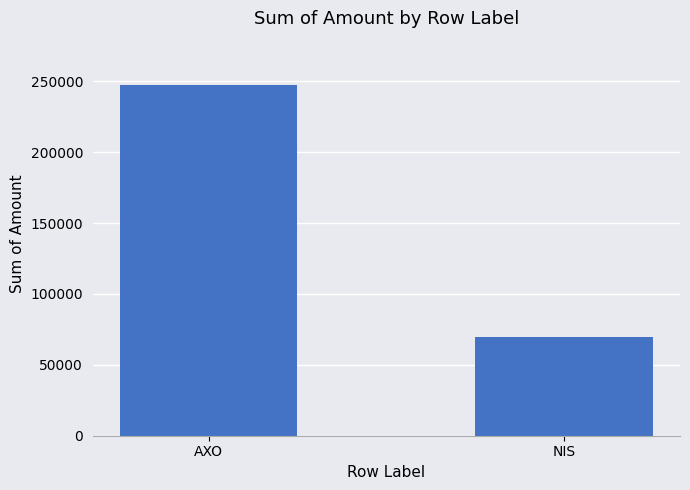

Reading right to left, transcribe all the data shown in this chart.

69875.9	247372.0